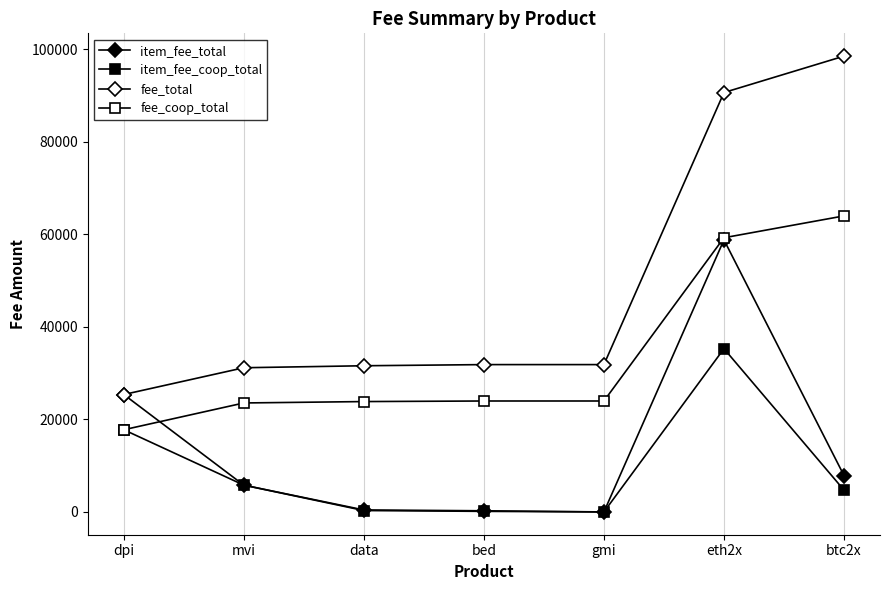

Reading left to right, extract all data points from this chart.

item_fee_total: 25383.4	5790.3	429.7	248.8	0.0	58819.4	7870.5
item_fee_coop_total: 17768.4	5790.3	300.8	124.4	0.0	35291.6	4722.3
fee_total: 25383.4	31173.7	31603.4	31852.2	31852.2	90671.6	98542.1
fee_coop_total: 17768.4	23558.6	23859.4	23983.9	23983.9	59275.5	63997.8